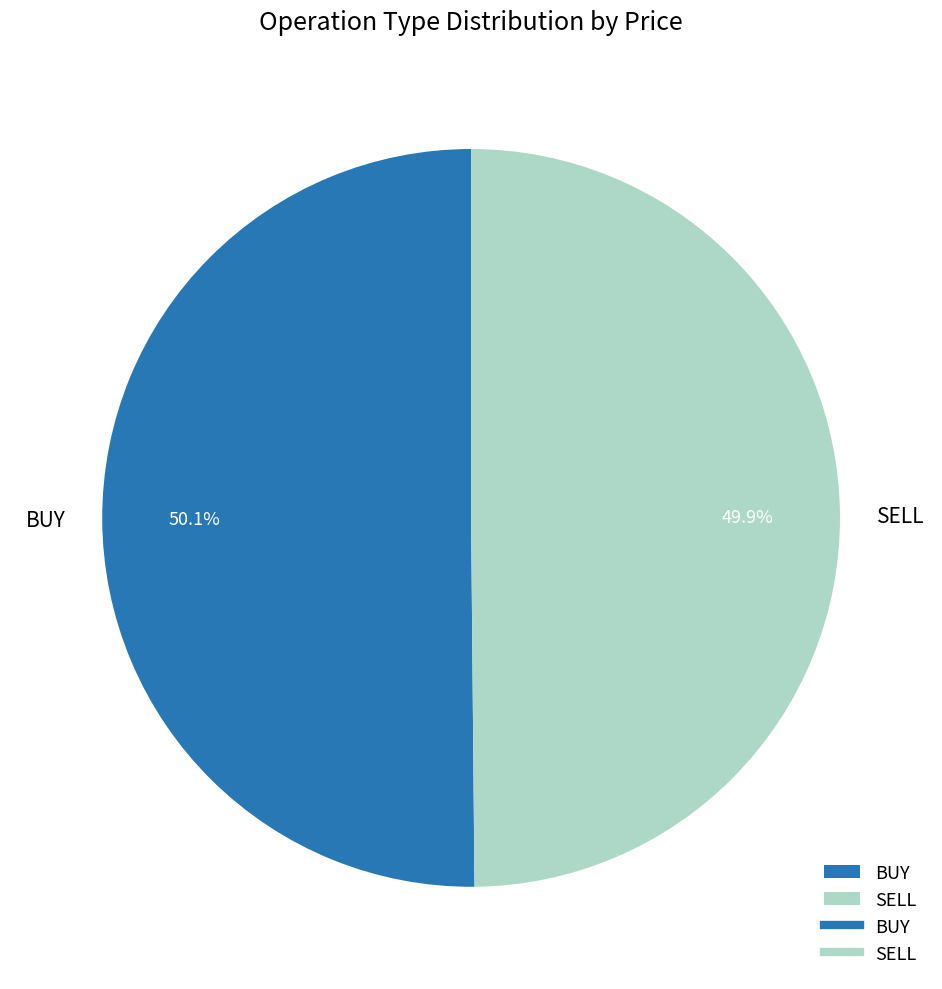

What is the ratio of the value at BUY to the value at SELL?

1.0